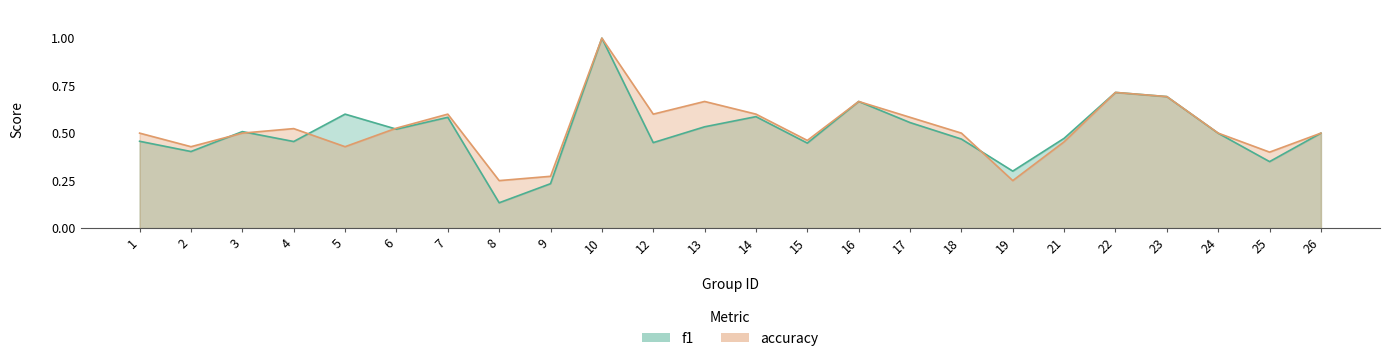

Rank the series by their average value, from highest to lowest.

accuracy, f1